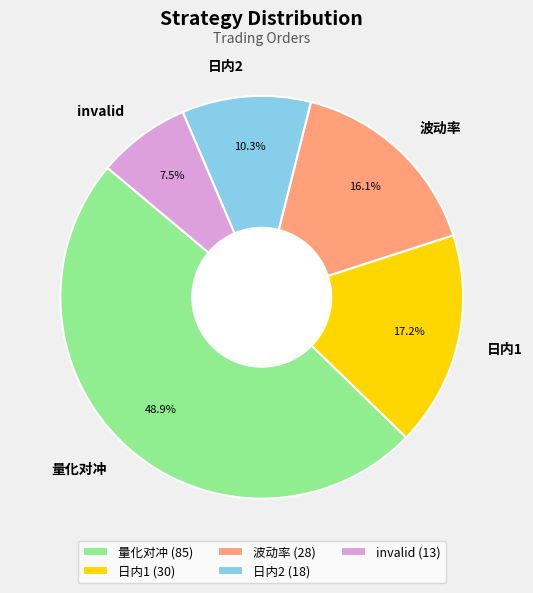

To the nearest percent, what portion does 波动率 represent?

16%